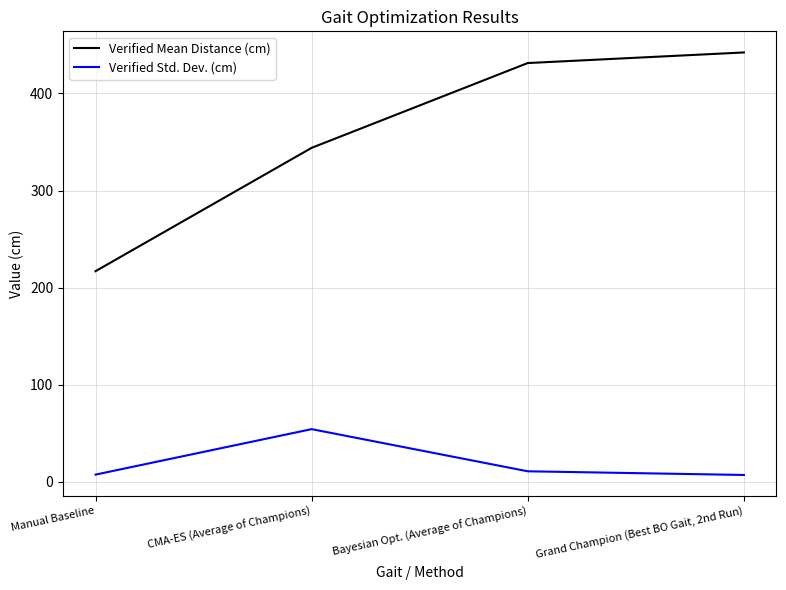

The value of Verified Std. Dev. (cm) at Manual Baseline is 7.6. True or false?

True